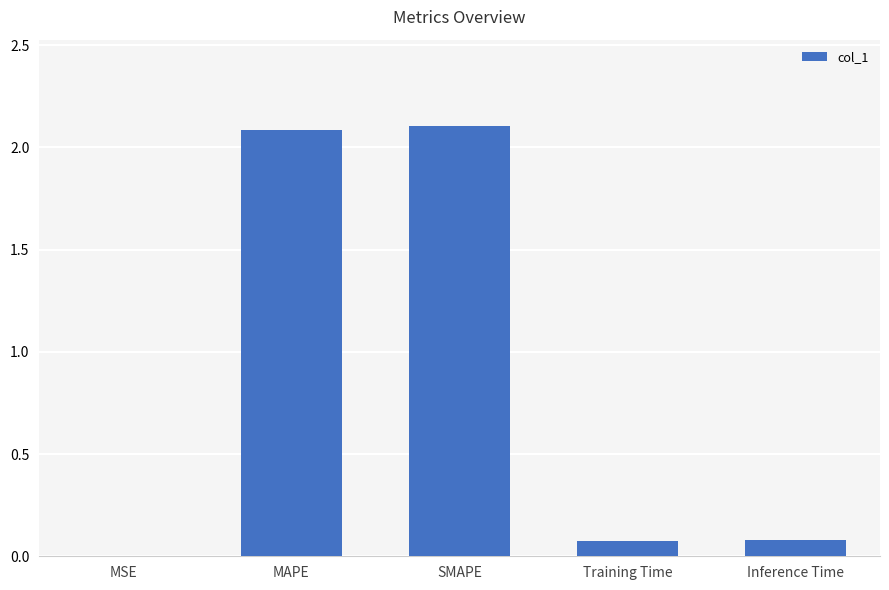

What is the maximum value shown in the chart?

2.1